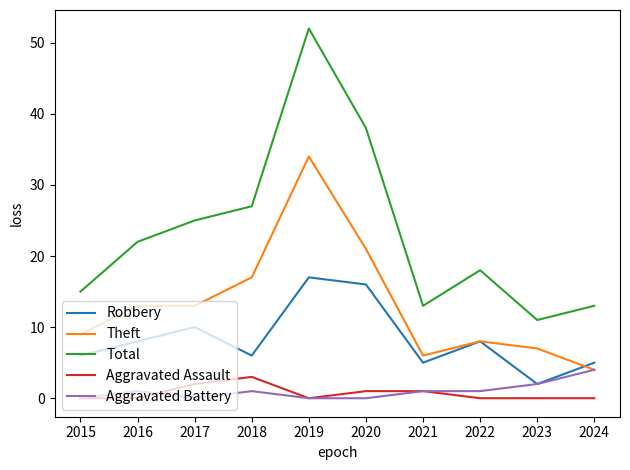

True or false: Theft and Aggravated Assault intersect in this chart.

False